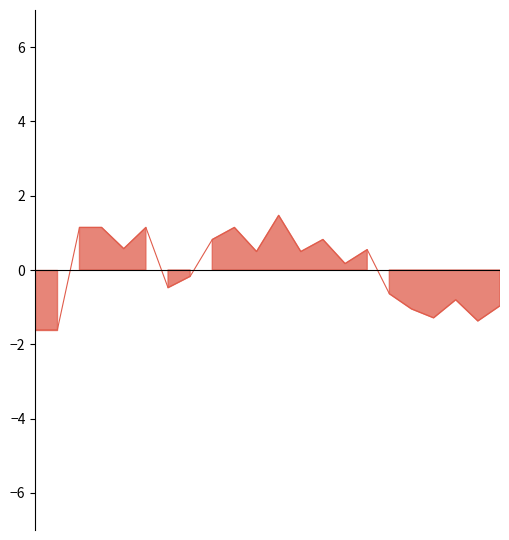

Reading left to right, extract all data points from this chart.

-1.6	-1.6	1.1	1.1	0.6	1.1	-0.5	-0.2	0.8	1.1	0.5	1.5	0.5	0.8	0.2	0.5	-0.6	-1.0	-1.3	-0.8	-1.4	-1.0